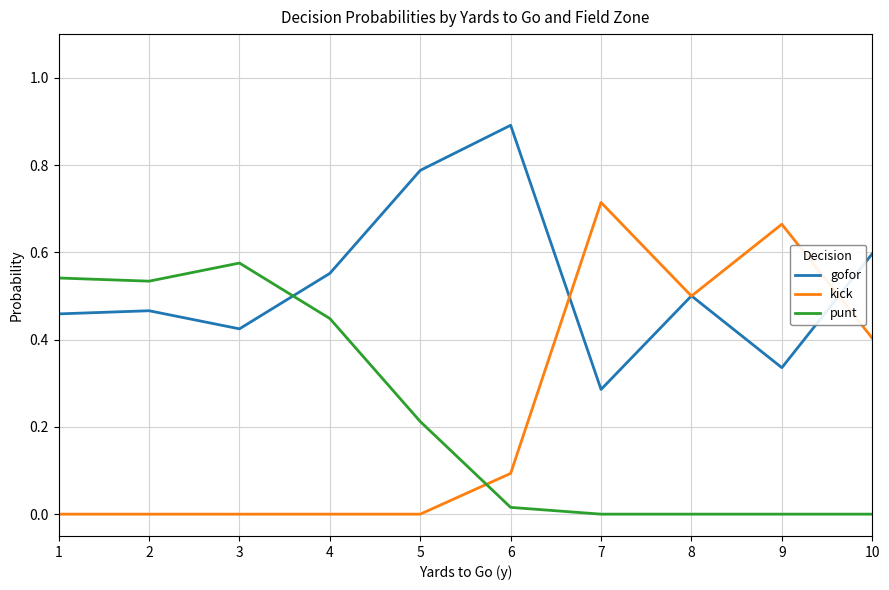

Does the chart have visible grid lines?

Yes